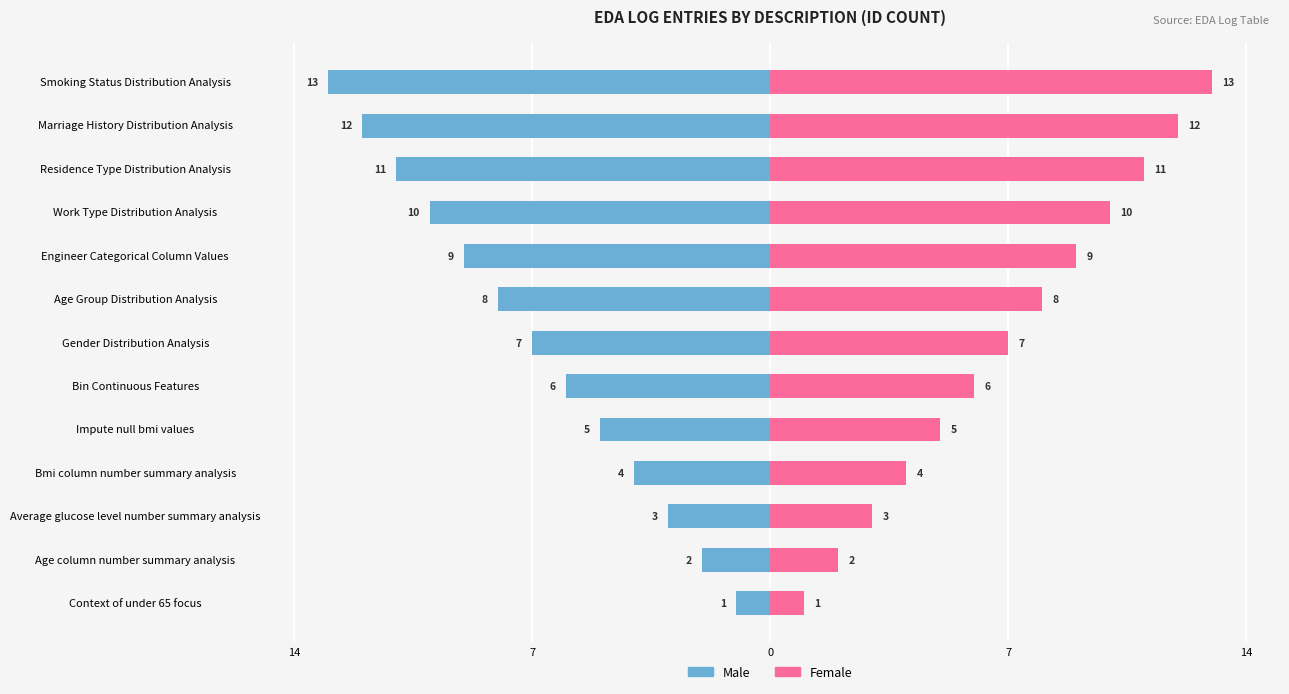

Reading right to left, list all the values displayed in this chart.

Male: -13	-12	-11	-10	-9	-8	-7	-6	-5	-4	-3	-2	-1
Female: 13	12	11	10	9	8	7	6	5	4	3	2	1